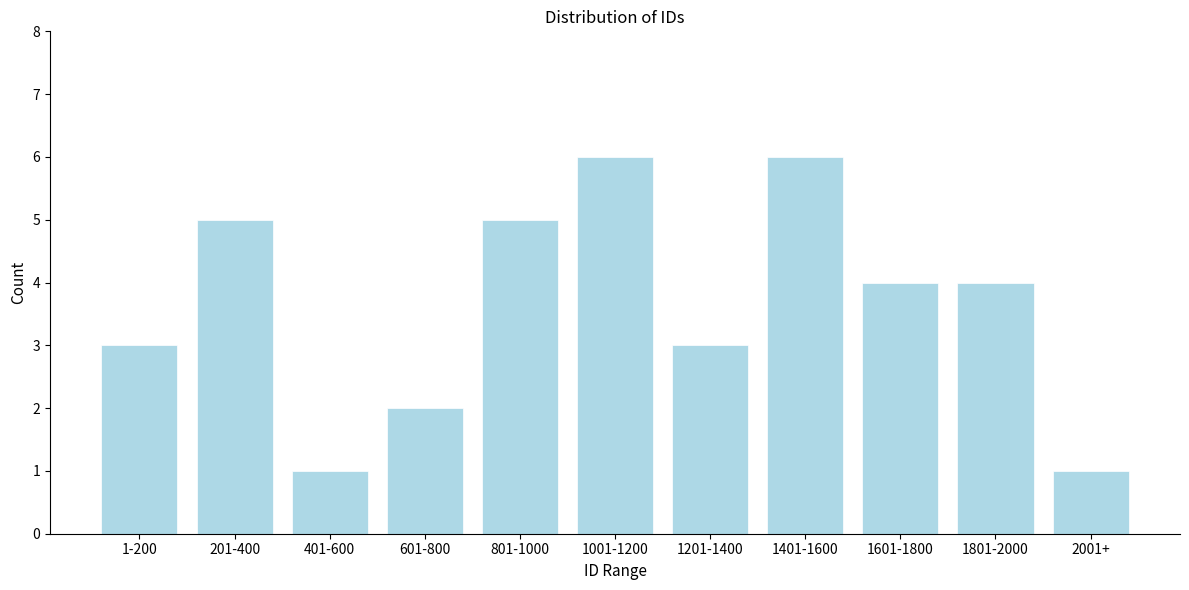

Reading left to right, what are all the values shown in this chart?

3	5	1	2	5	6	3	6	4	4	1